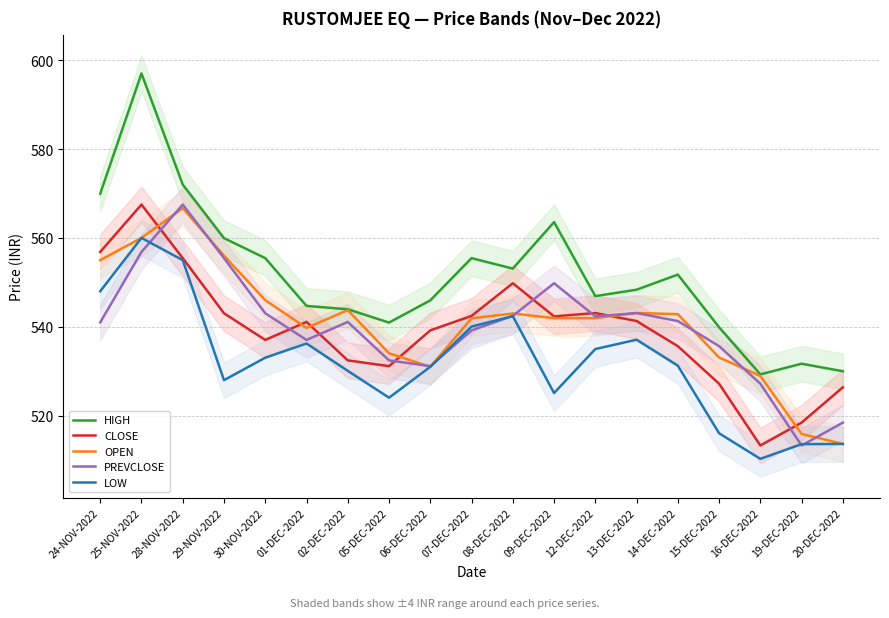

Where is the first local minimum for LOW?

29-NOV-2022